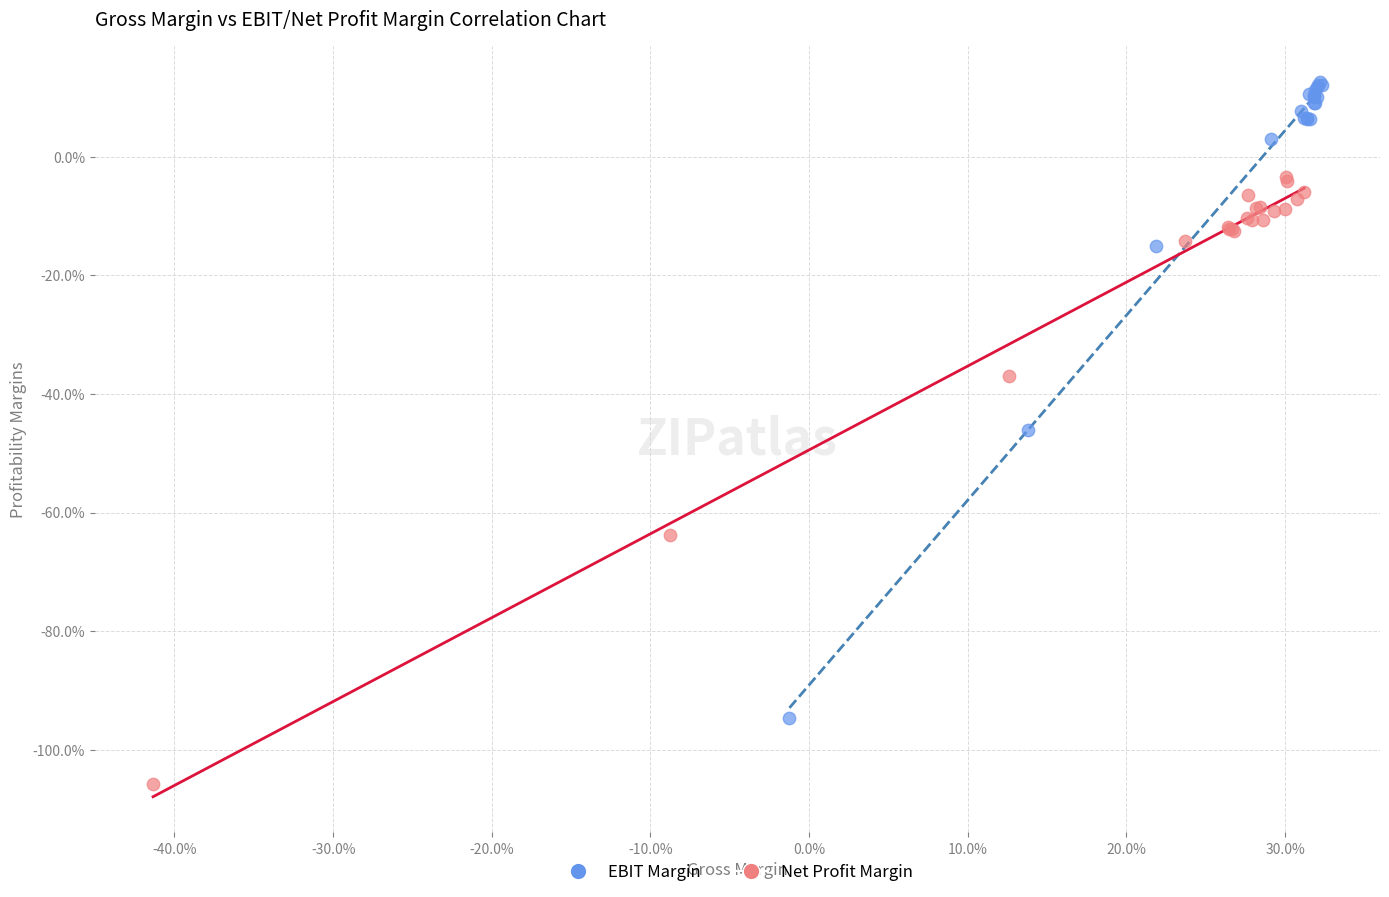

Which series has the widest spread of Y values?

EBIT Margin